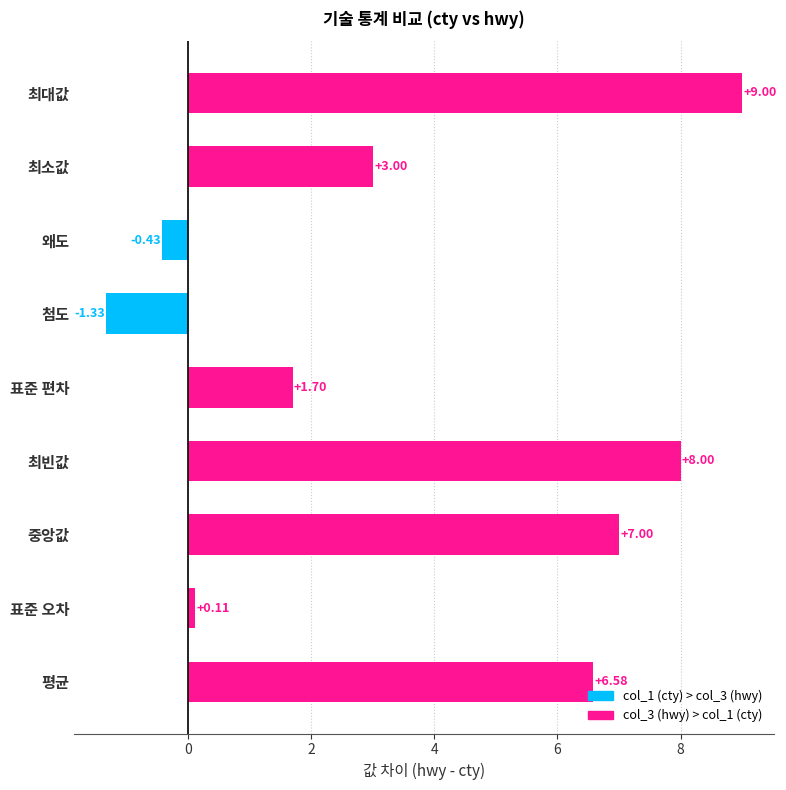

What is the sum of all values?

33.6